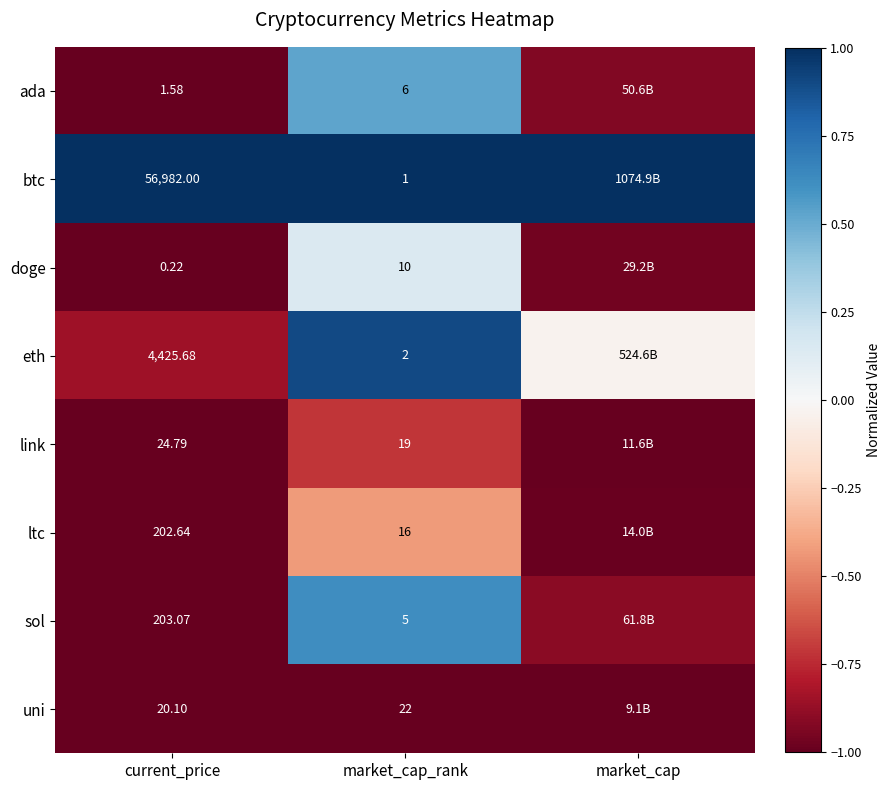

At how many categories does at least one series exceed 0?

3